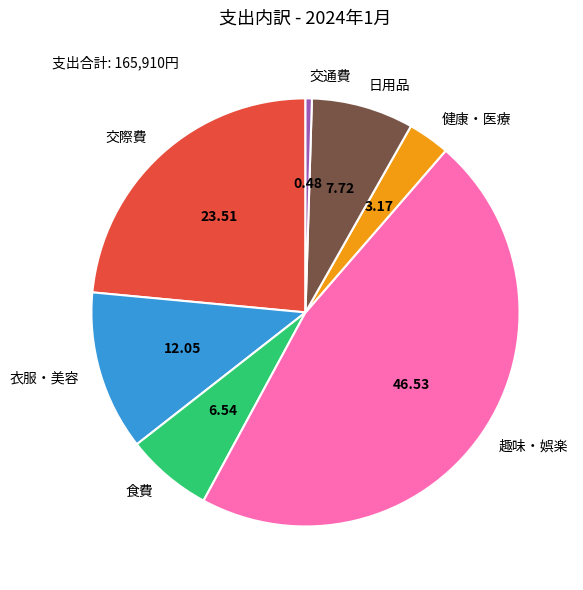

Between 日用品 and 食費, which is larger?

日用品